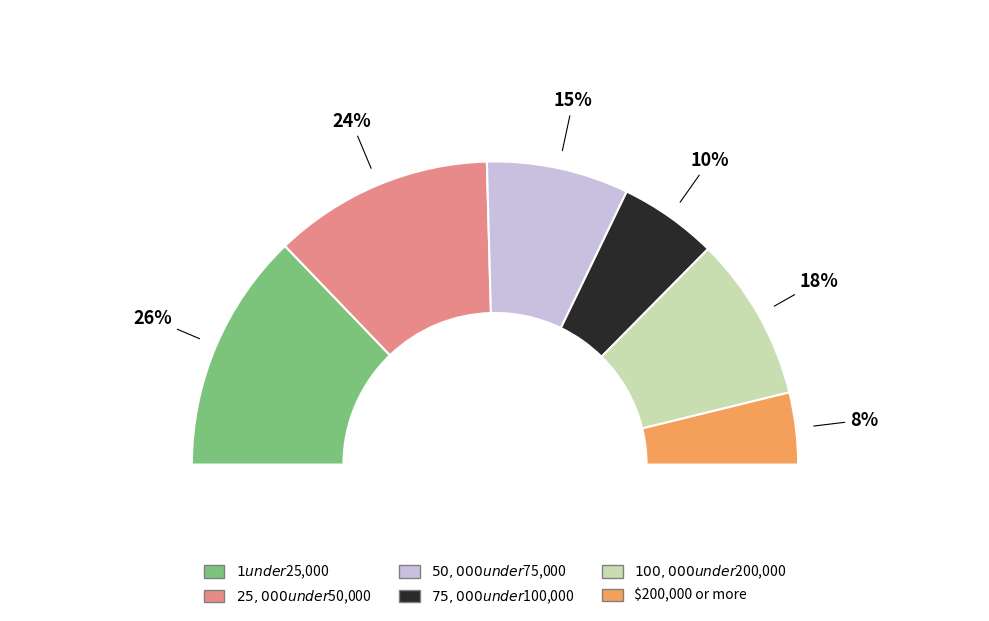

To the nearest percent, what is the difference between the largest and smallest slice percentages?

18%